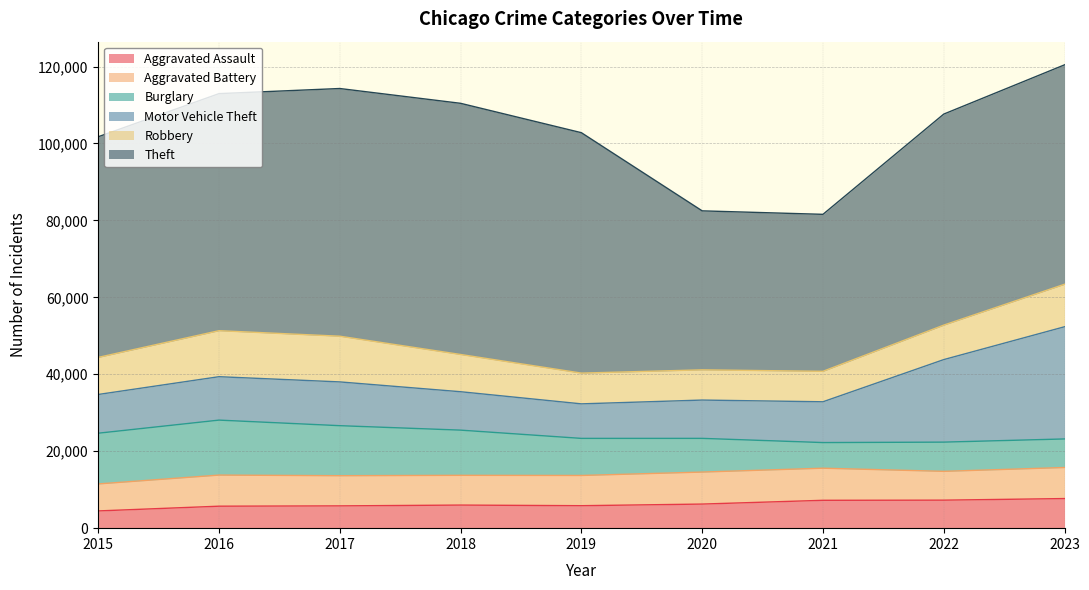

True or false: Aggravated Battery and Theft cross at least once.

False